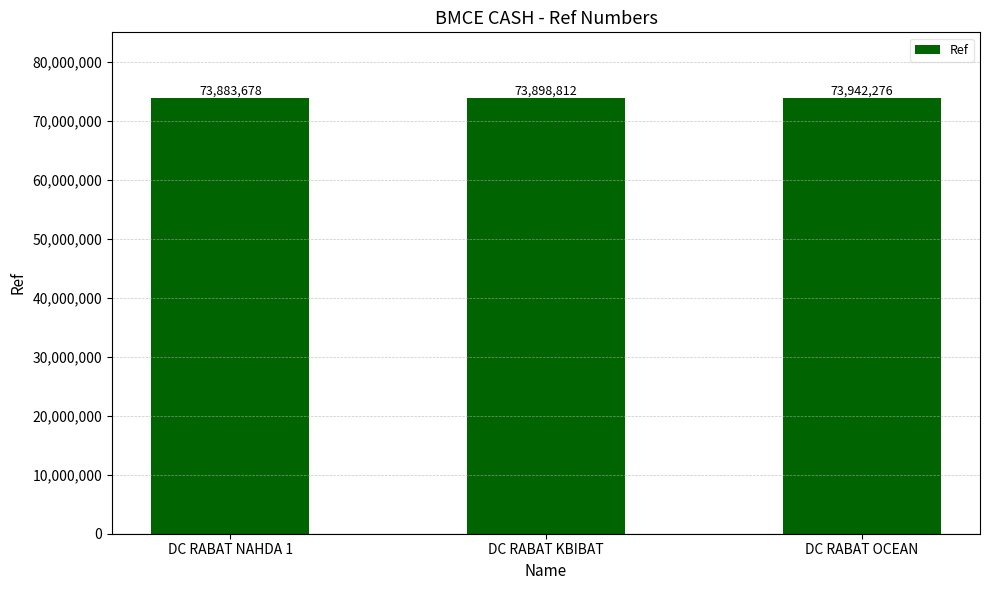

What is the value of the 1st bar from the left?

73883678